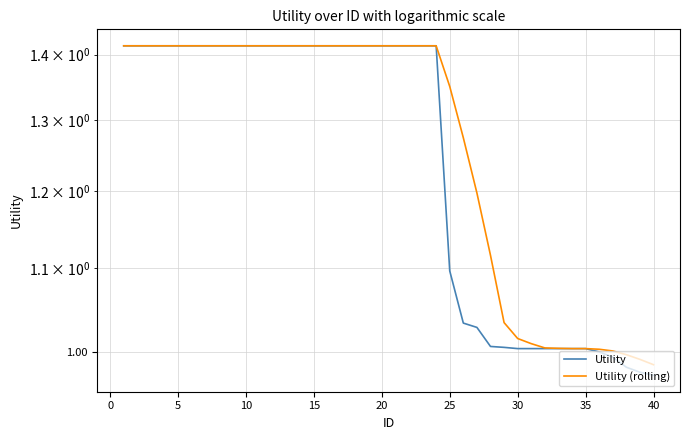

What is the sum of all Utility values?

50.1